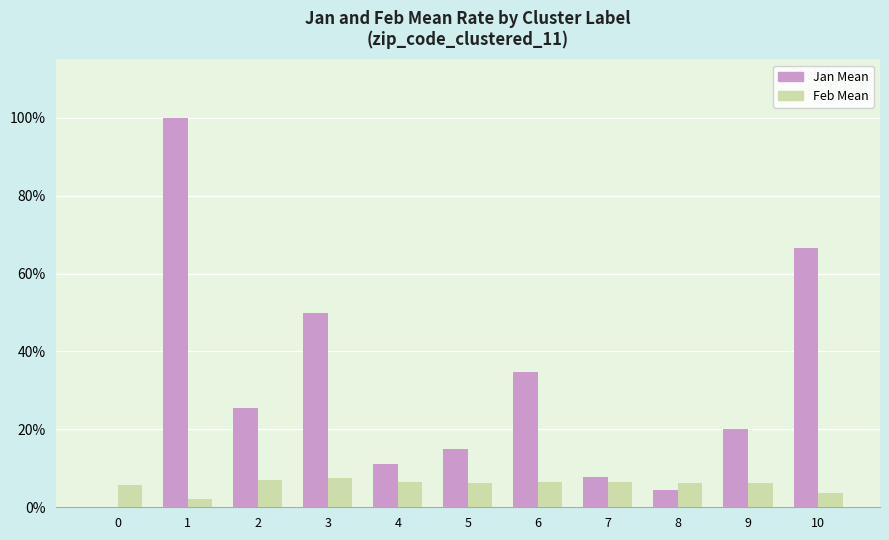

What are all the series names shown in the legend?

Jan Mean, Feb Mean